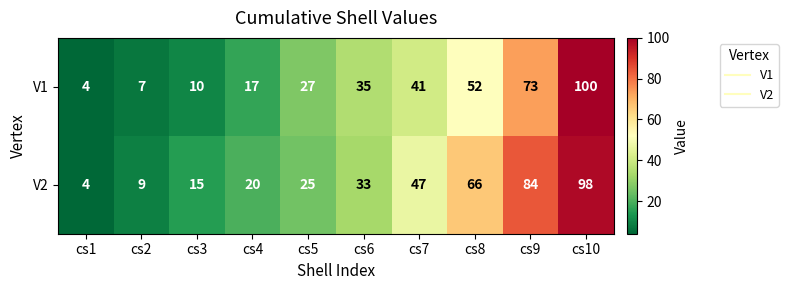

Which series has the largest total across all categories?

V2